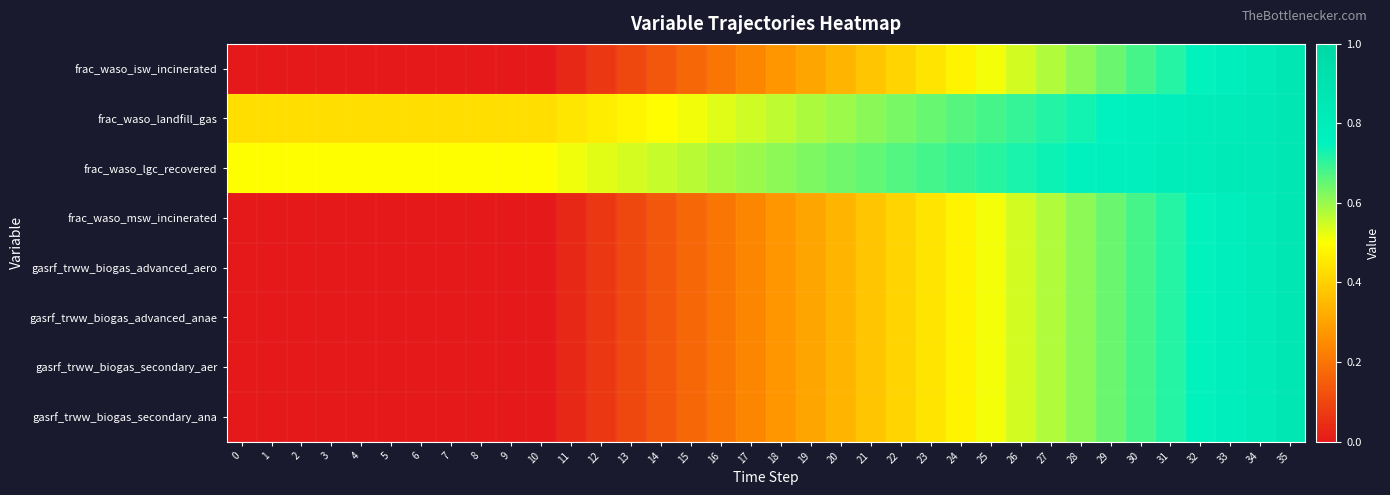

At which category does the chart reach its peak across all series?

35